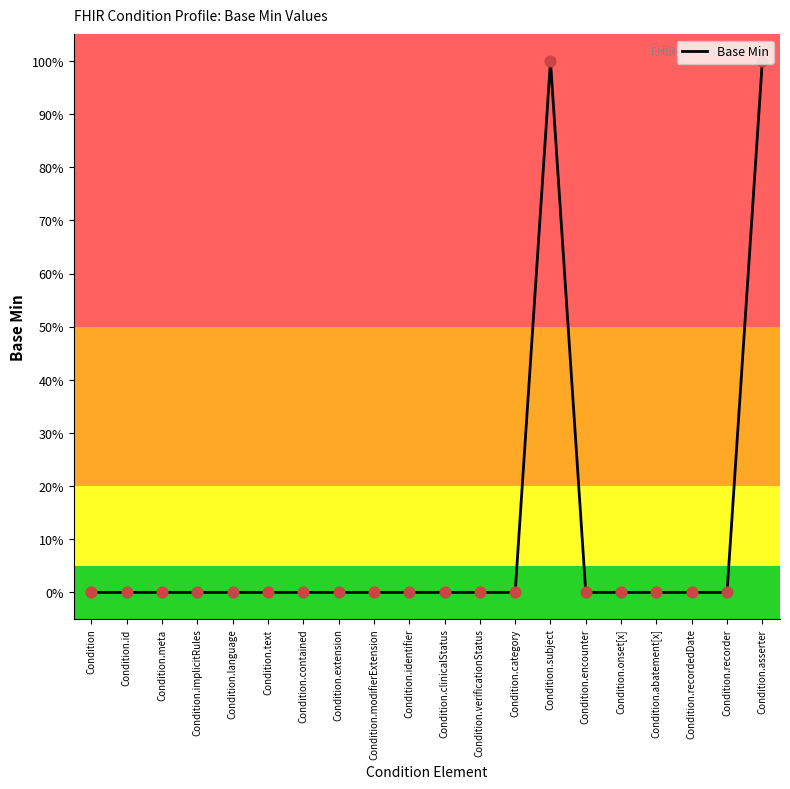

Between Condition.subject and Condition.abatement[x], which is larger?

Condition.subject